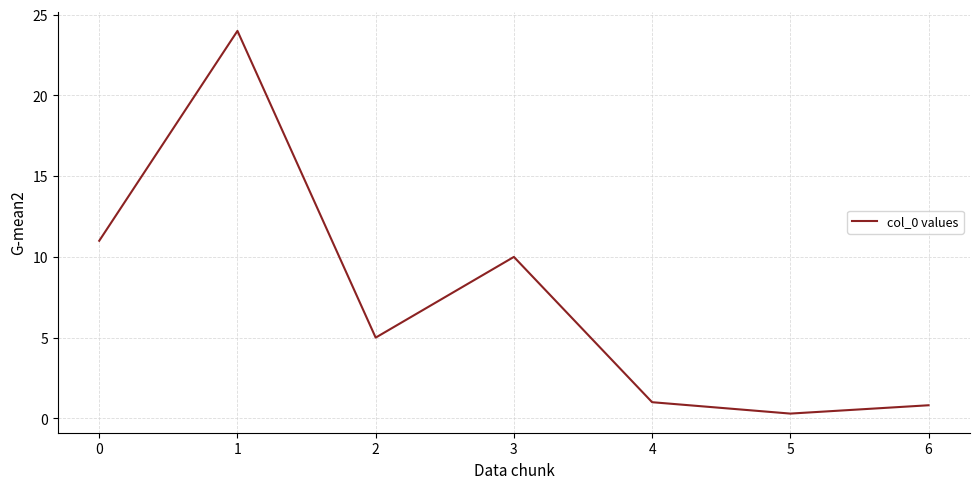

True or false: the data has more than 1 interior local peaks.

True